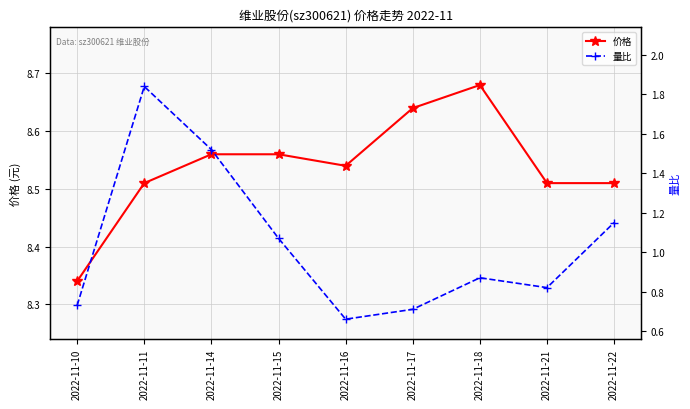

Which series has the largest total across all categories?

价格